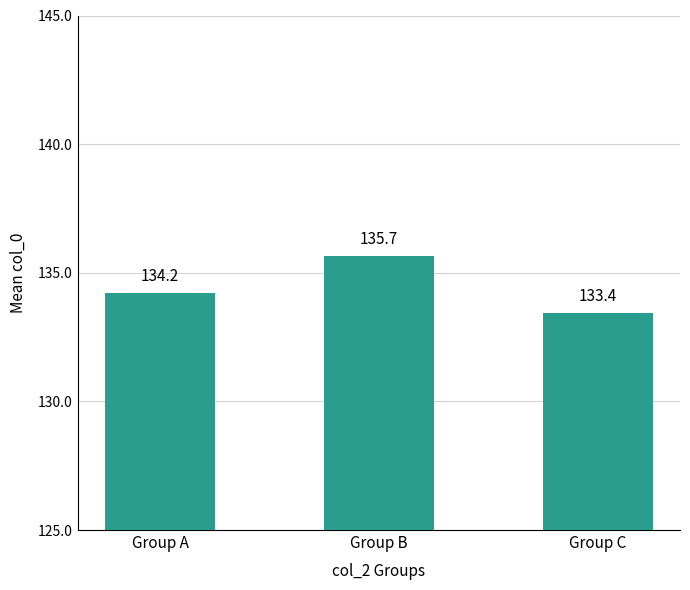

How many values exceed 134?

2